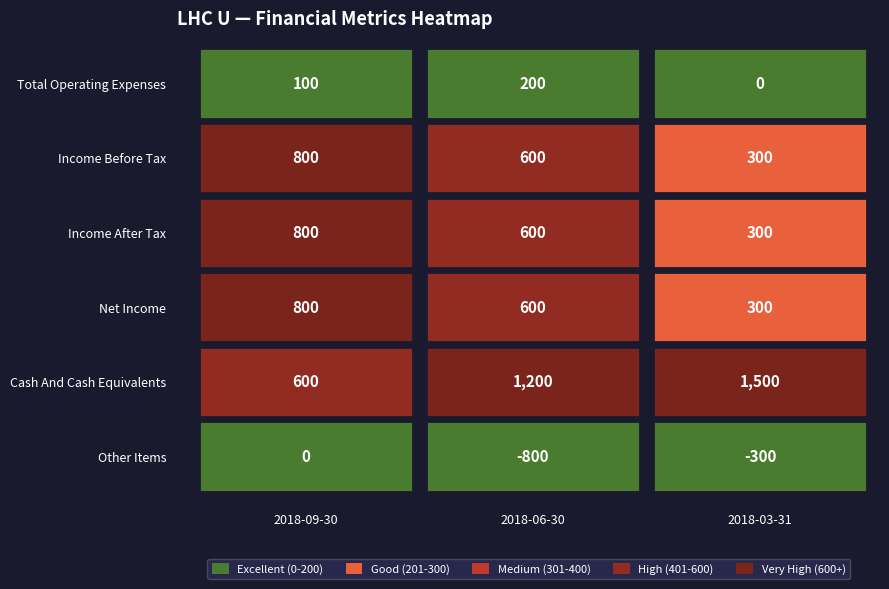

Rank the series at 2018-09-30 from highest to lowest value.

Income Before Tax, Income After Tax, Net Income, Cash And Cash Equivalents, Total Operating Expenses, Other Items